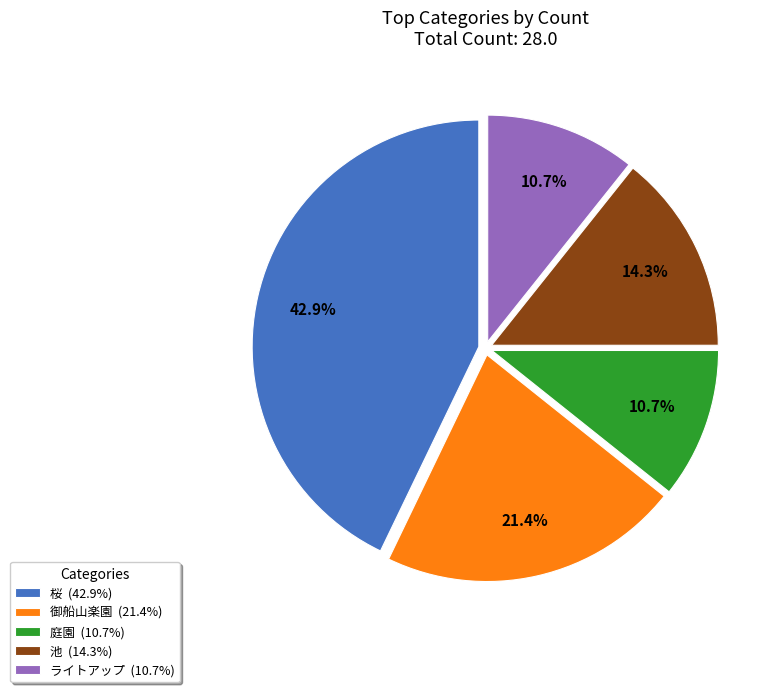

What percentage is the 池 slice, to the nearest percent?

14%